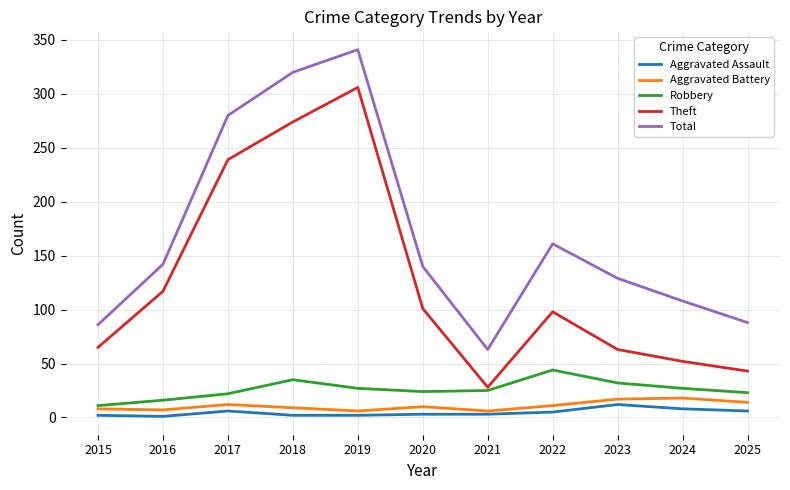

What is the total value across all series at 2016?

283